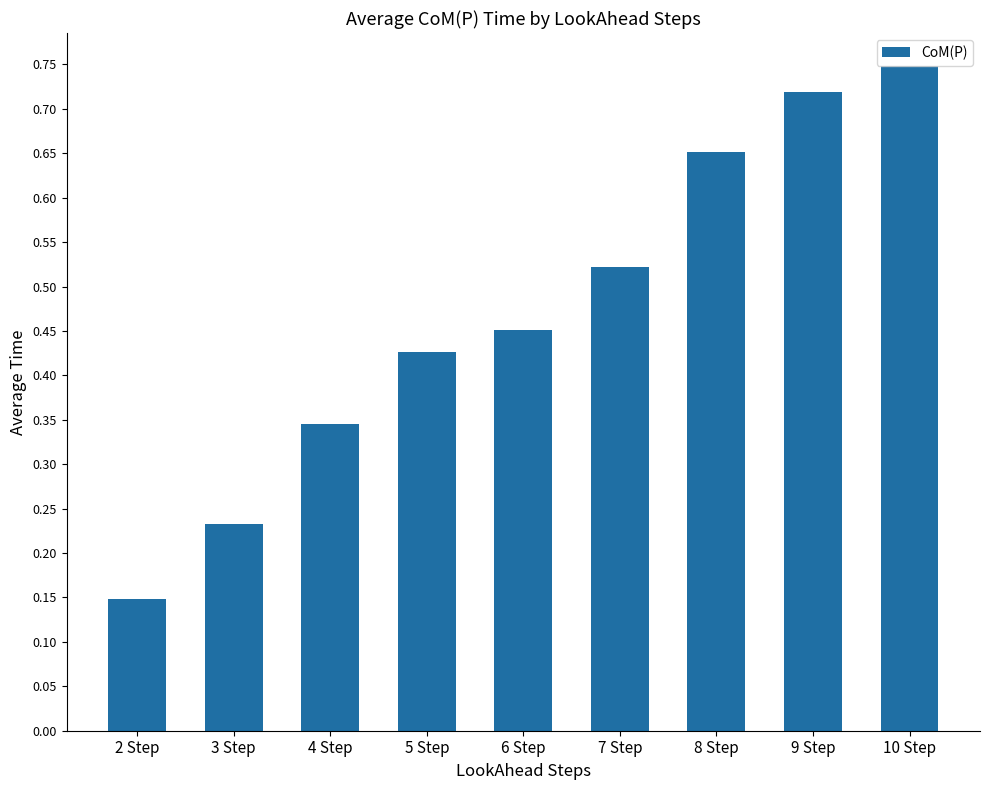

How many values are between 0 and 1?

9